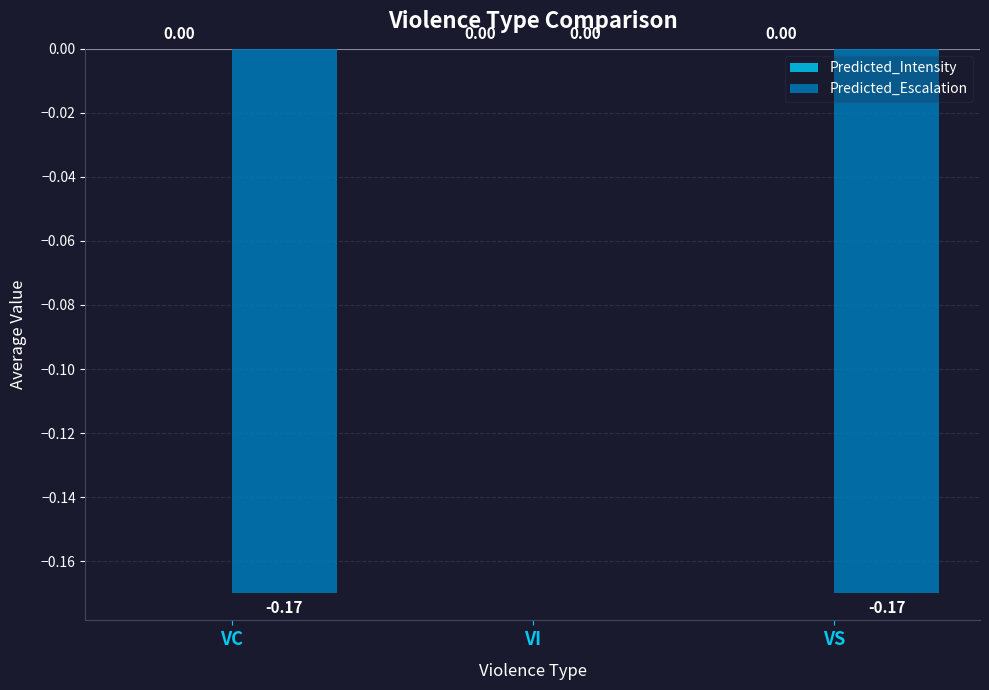

How many distinct data groups are displayed?

1